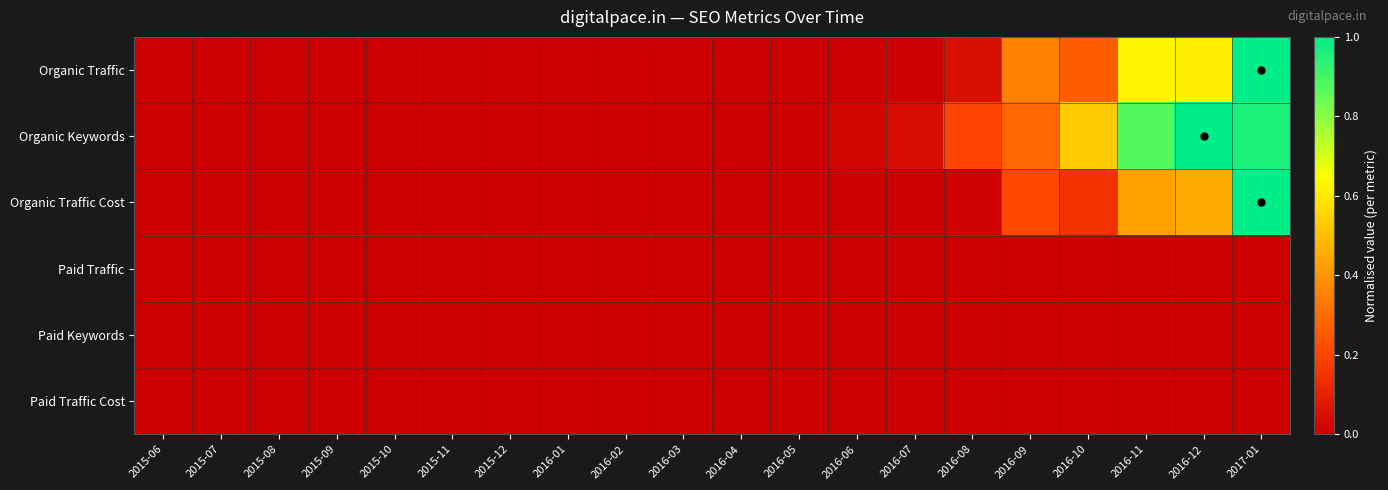

How many data points does each series have?

20